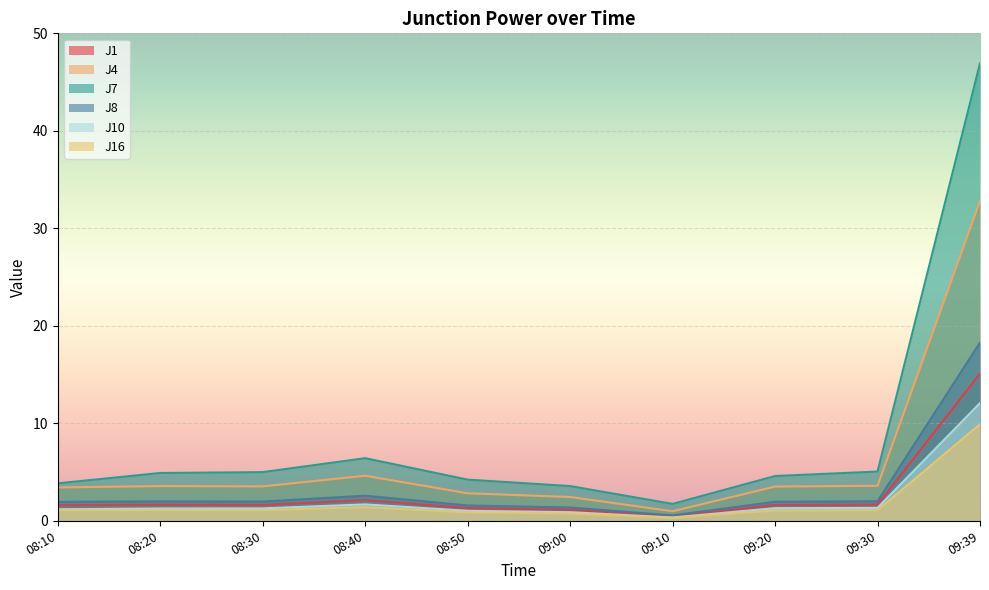

Reading left to right, extract all data points from this chart.

J1: 08:10=1.6	08:20=1.6	08:30=1.6	08:40=2.1	08:50=1.3	09:00=1.1	09:10=0.5	09:20=1.6	09:30=1.6	09:39=15.1
J4: 08:10=3.4	08:20=3.6	08:30=3.5	08:40=4.6	08:50=2.8	09:00=2.4	09:10=1.0	09:20=3.5	09:30=3.6	09:39=32.8
J7: 08:10=3.8	08:20=4.9	08:30=5.0	08:40=6.4	08:50=4.2	09:00=3.6	09:10=1.7	09:20=4.6	09:30=5.0	09:39=46.9
J8: 08:10=1.9	08:20=2.0	08:30=2.0	08:40=2.6	08:50=1.6	09:00=1.4	09:10=0.6	09:20=1.9	09:30=2.0	09:39=18.3
J10: 08:10=1.2	08:20=1.3	08:30=1.3	08:40=1.7	08:50=1.0	09:00=0.9	09:10=0.3	09:20=1.3	09:30=1.3	09:39=12.1
J16: 08:10=1.1	08:20=1.1	08:30=1.1	08:40=1.4	08:50=0.9	09:00=0.8	09:10=0.3	09:20=1.1	09:30=1.1	09:39=9.9